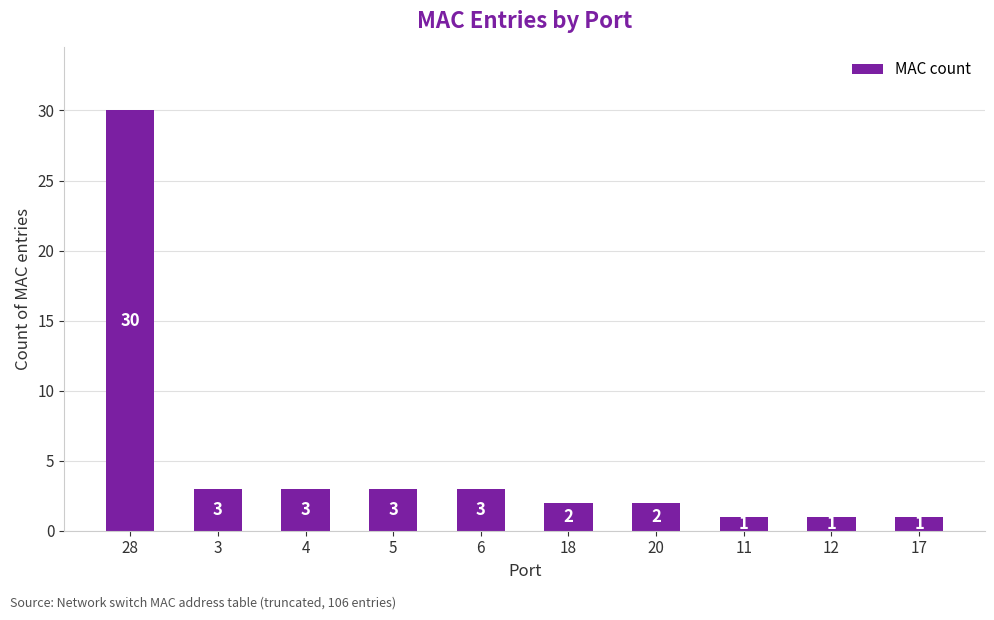

Approximately how many times larger is the value at 4 compared to 12?

3.0